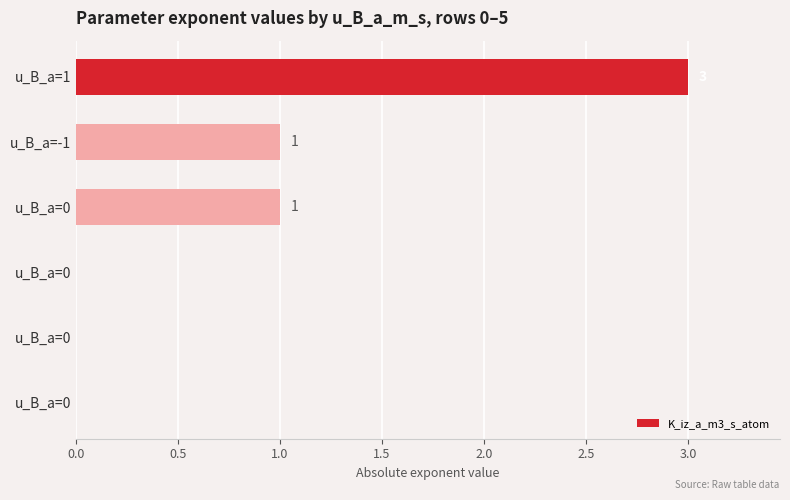

What is the maximum value shown in the chart?

3